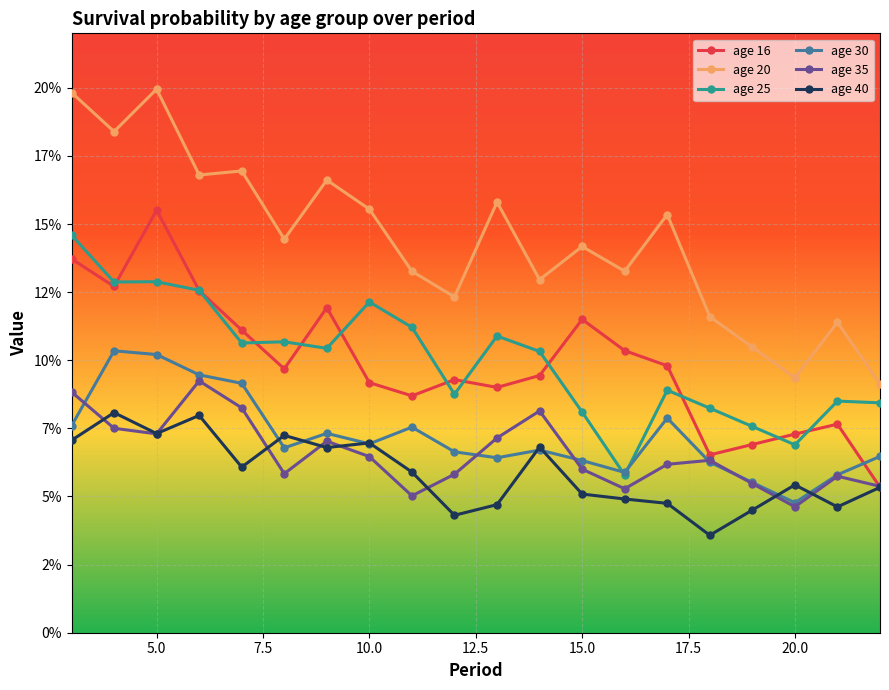

Is this an area chart (filled region under the line)?

No